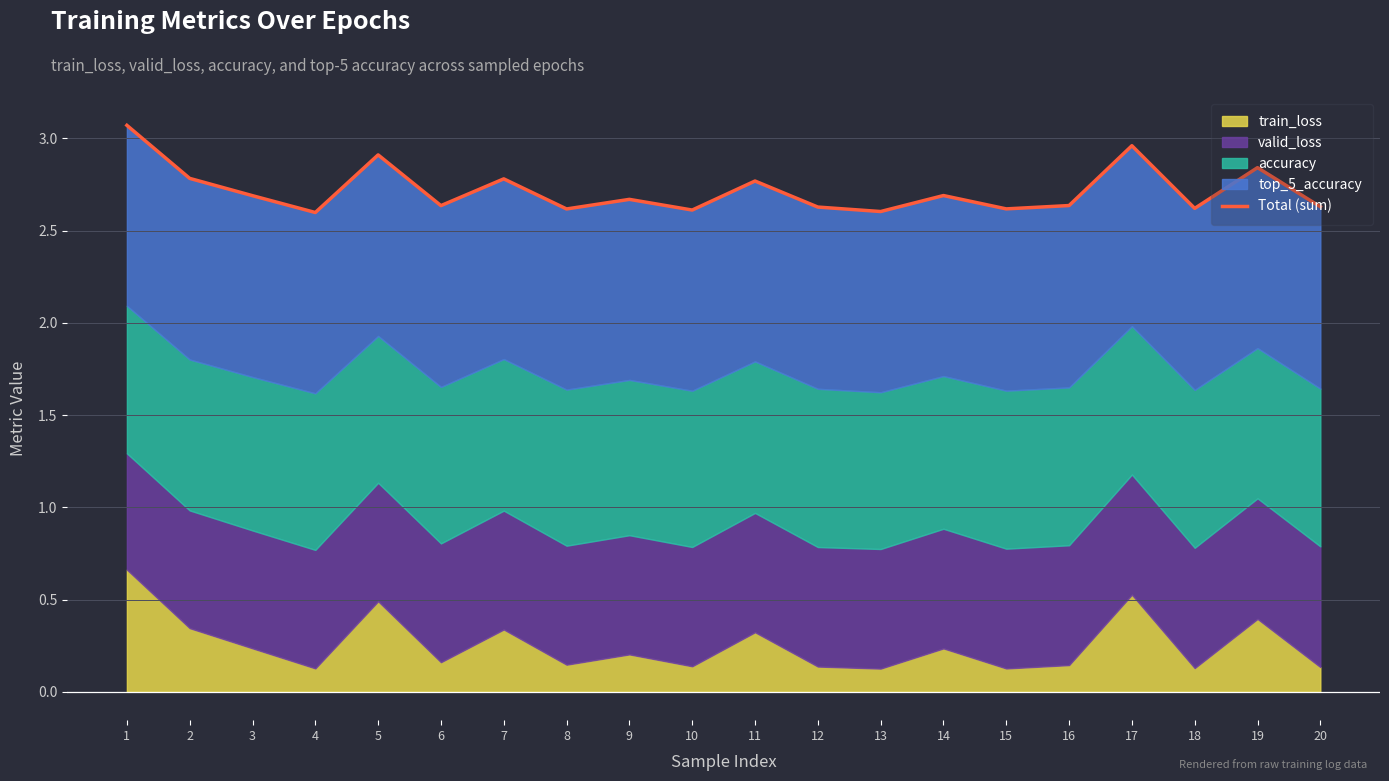

Reading left to right, what are all the values shown in this chart?

1=3.1	2=2.8	3=2.7	4=2.6	5=2.9	6=2.6	7=2.8	8=2.6	9=2.7	10=2.6	11=2.8	12=2.6	13=2.6	14=2.7	15=2.6	16=2.6	17=3.0	18=2.6	19=2.8	20=2.6